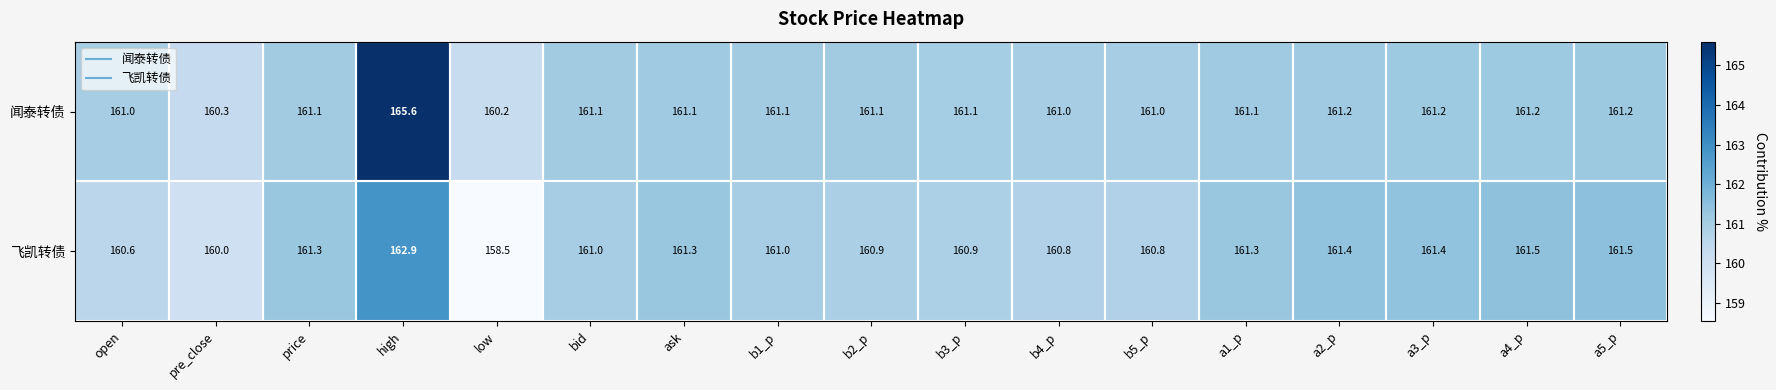

What is the total value across all series at b2_p?

322.0